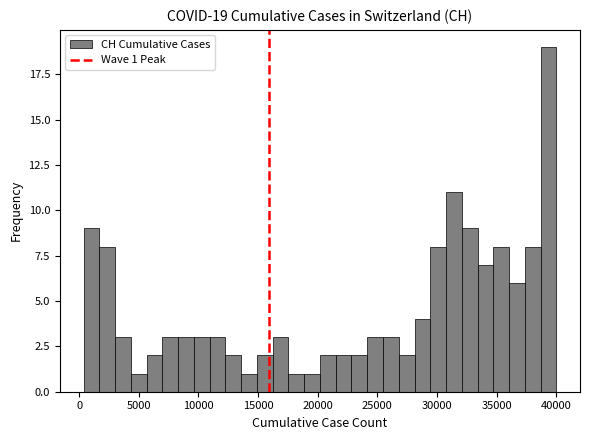

Read against the x-axis, roughly where is the centre of the tallest bar?

39500